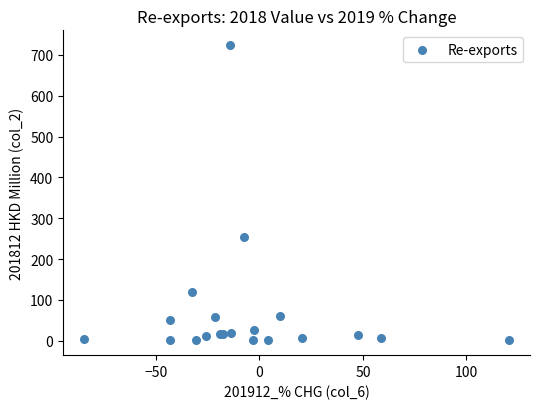

What Y value in the scatter plot is closest to 362?

254.6